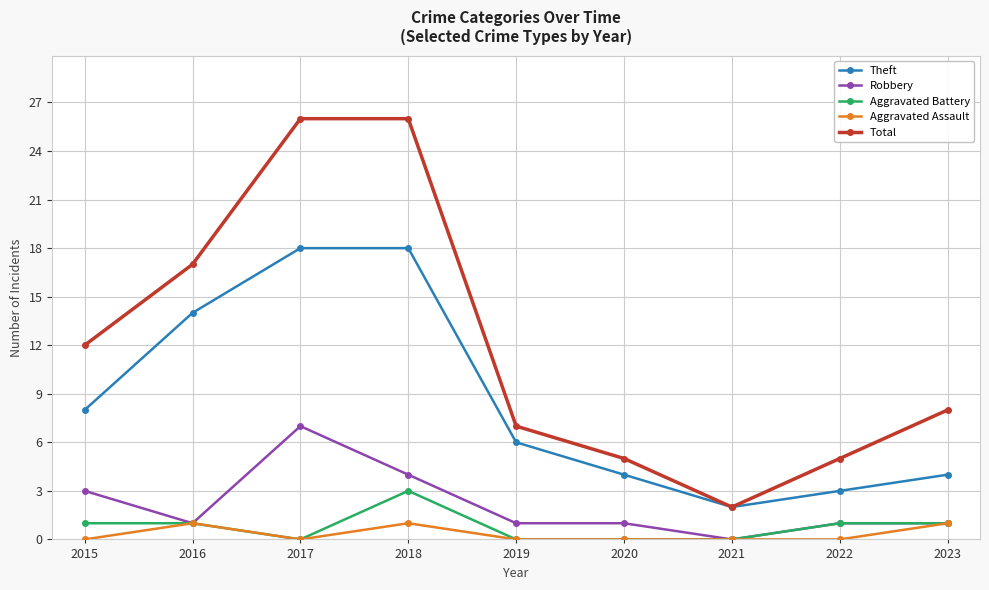

Where does the Theft series first go above 6?

2015